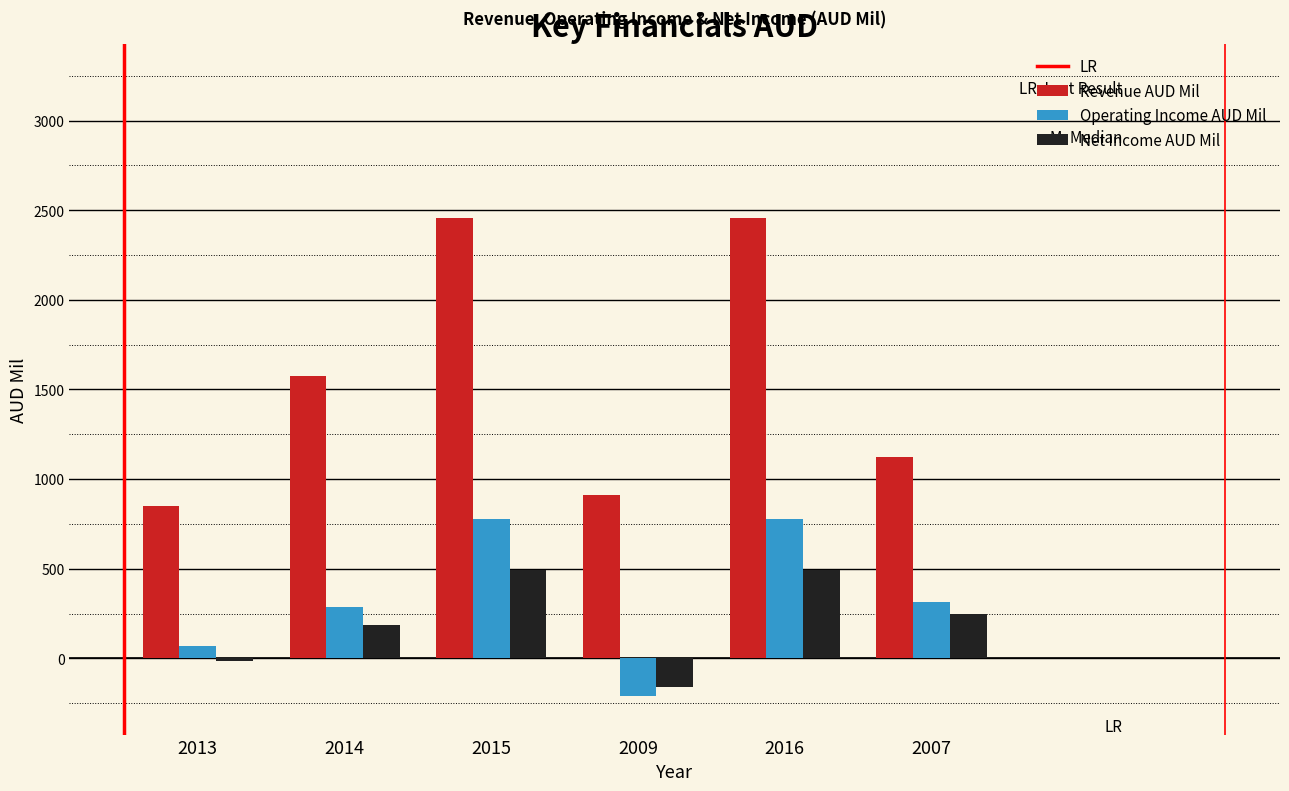

Where does the Net Income AUD Mil series first go above 247?

2015